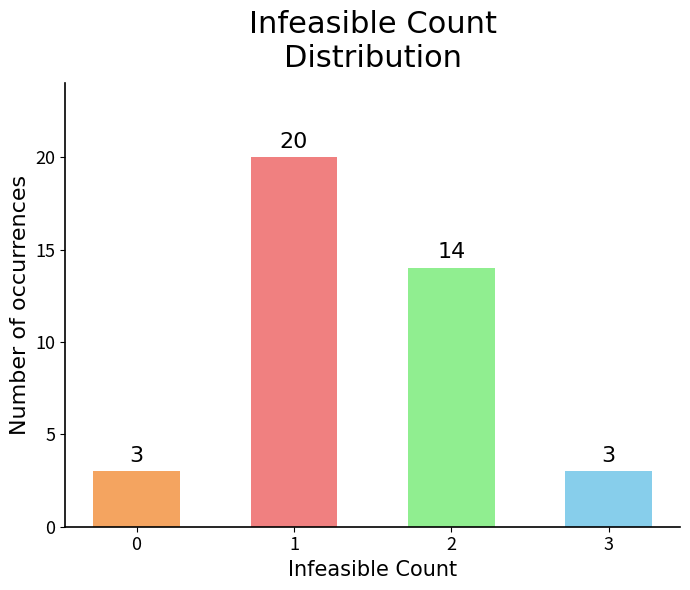

How many data points does each series have?

4